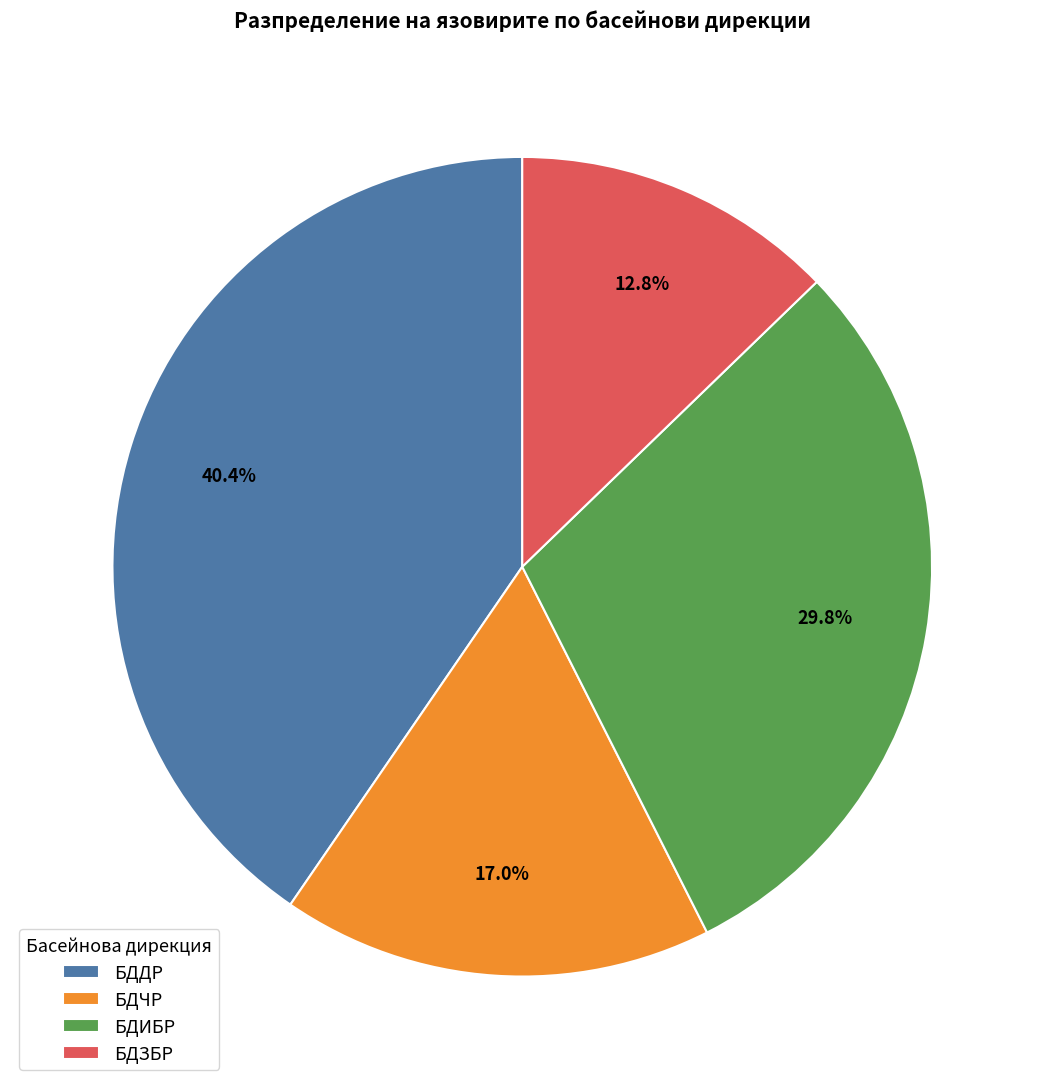

Is there any slice that represents more than half of the pie?

No